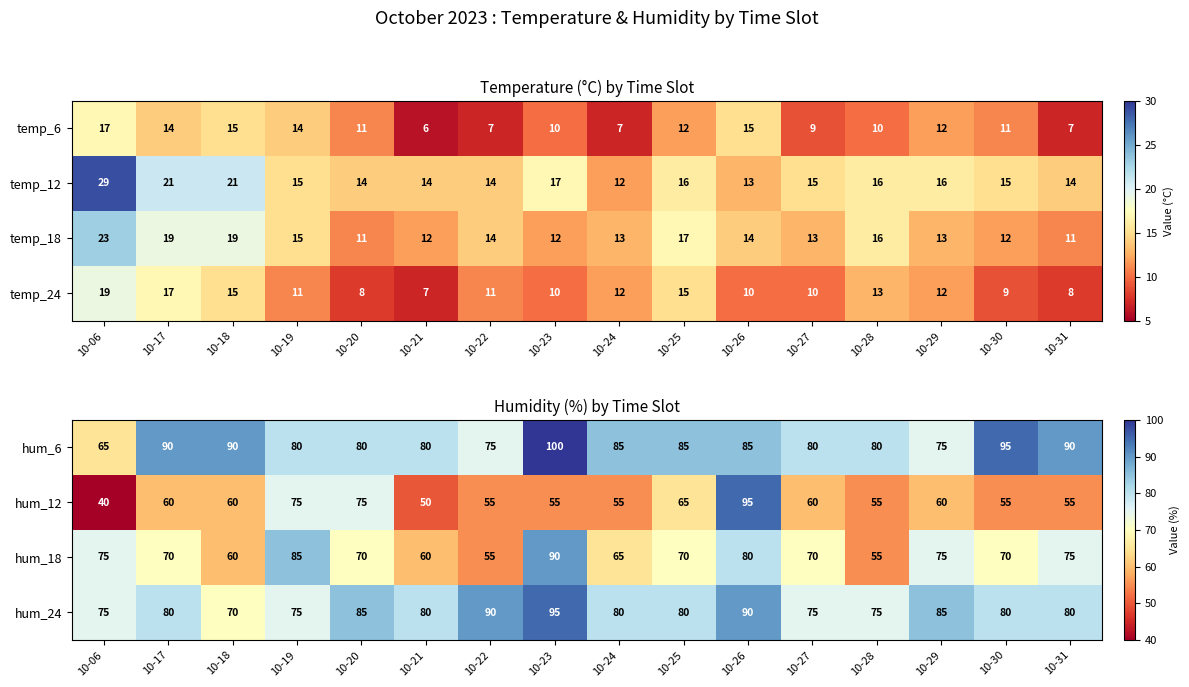

True or false: hum_18 has a value of 1.0 at 10-06.

False